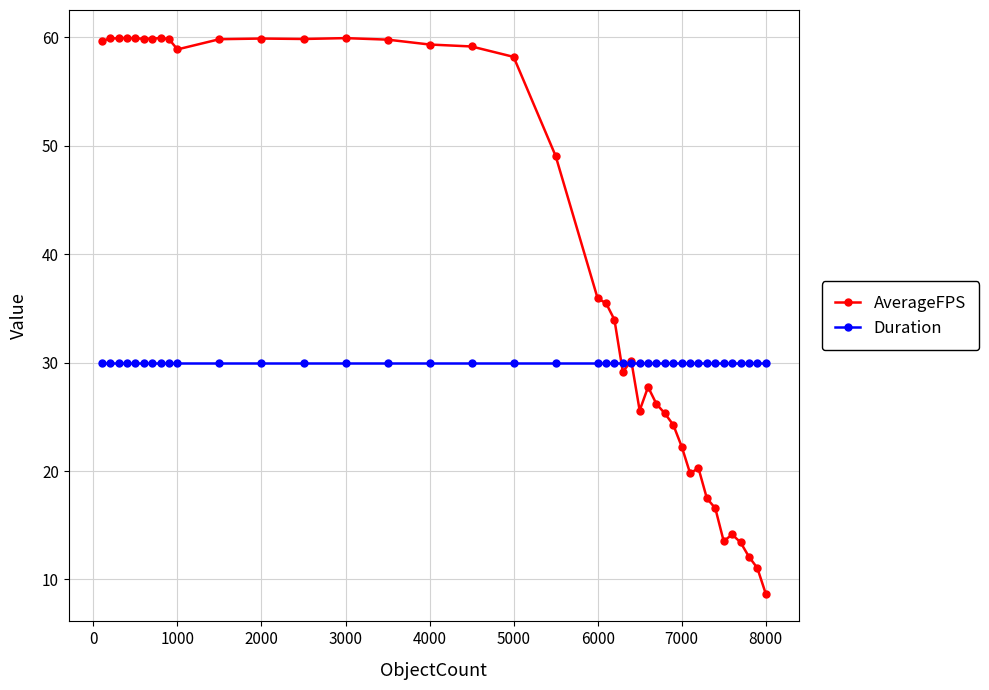

Which series has the largest range (max minus min)?

AverageFPS